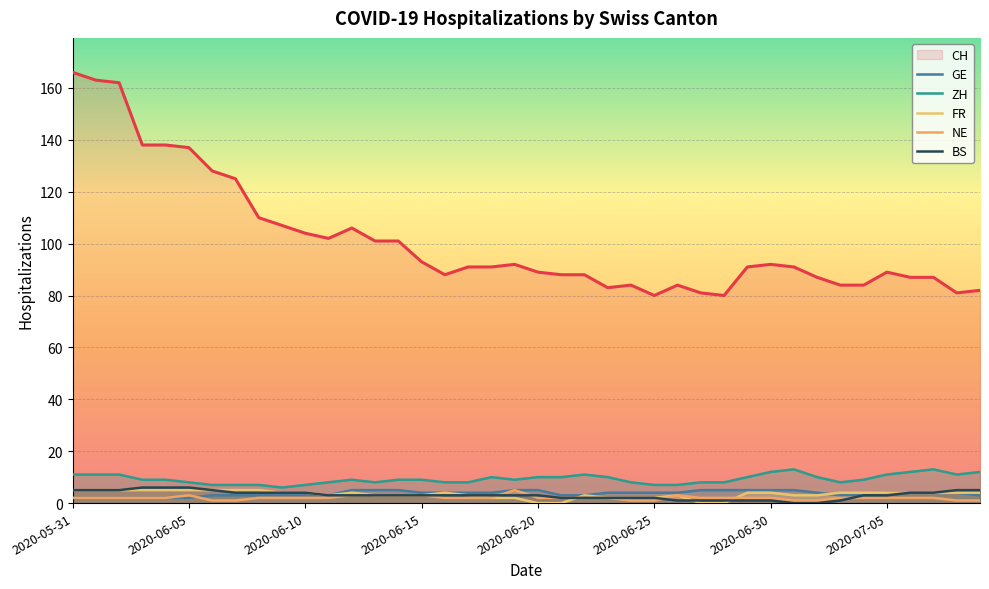

What is the spread (max minus min) of values at 26?

83